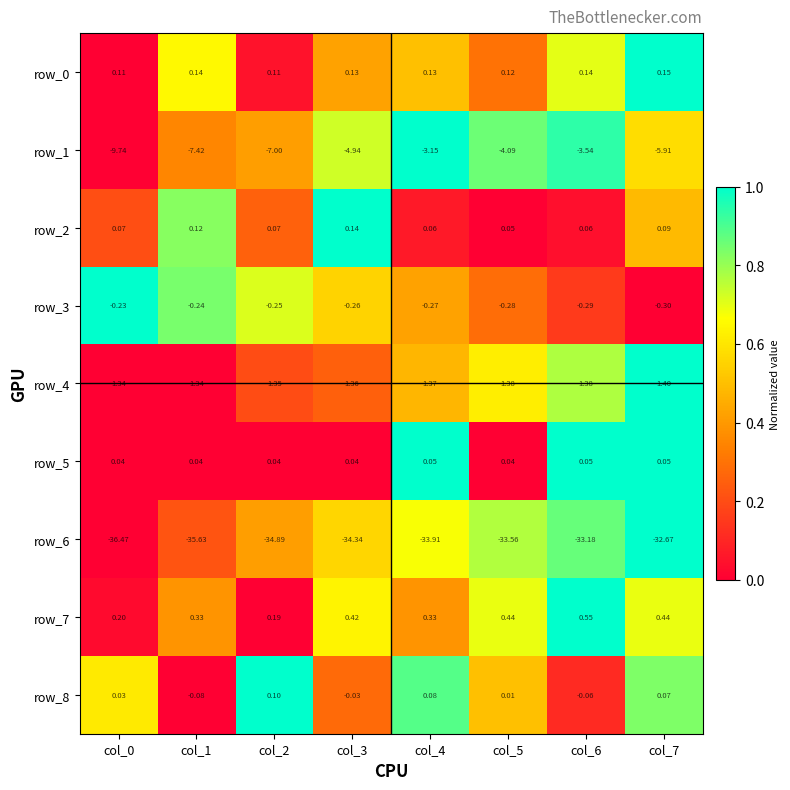

At which category is the sum across all series the highest?

col_6